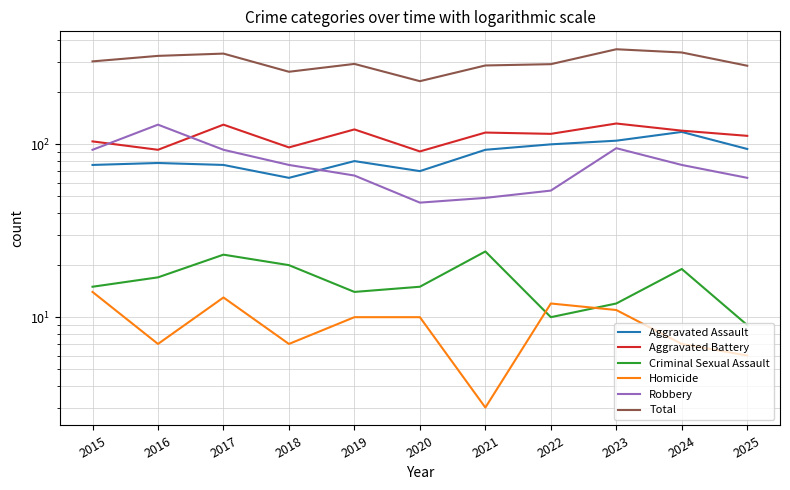

True or false: Homicide and Aggravated Assault intersect in this chart.

False